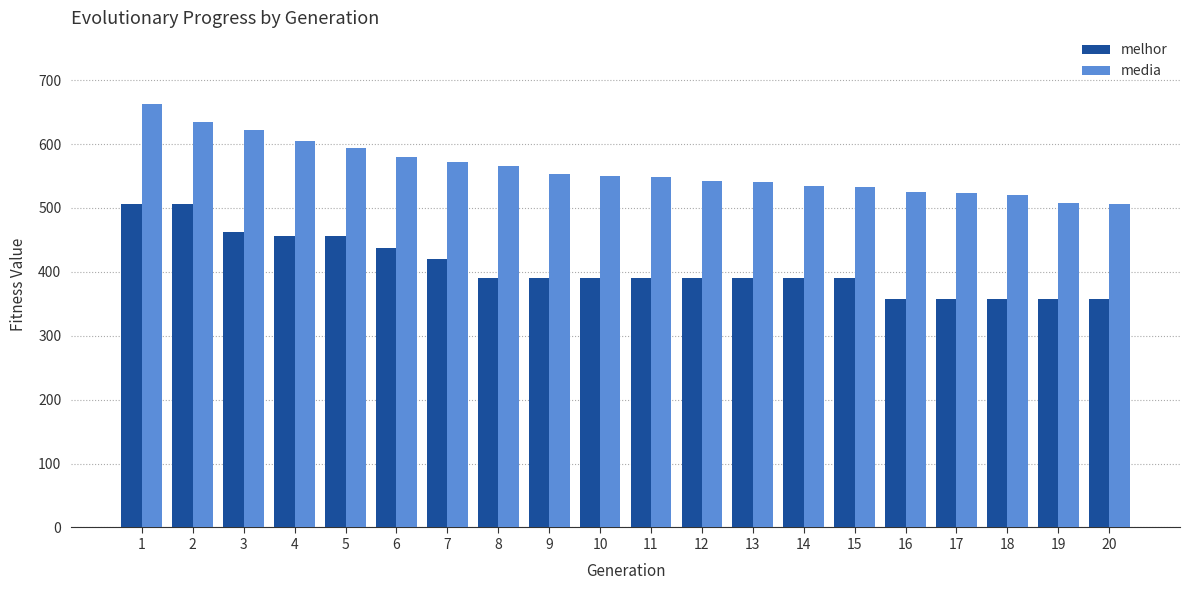

What is the greatest value displayed?

662.4